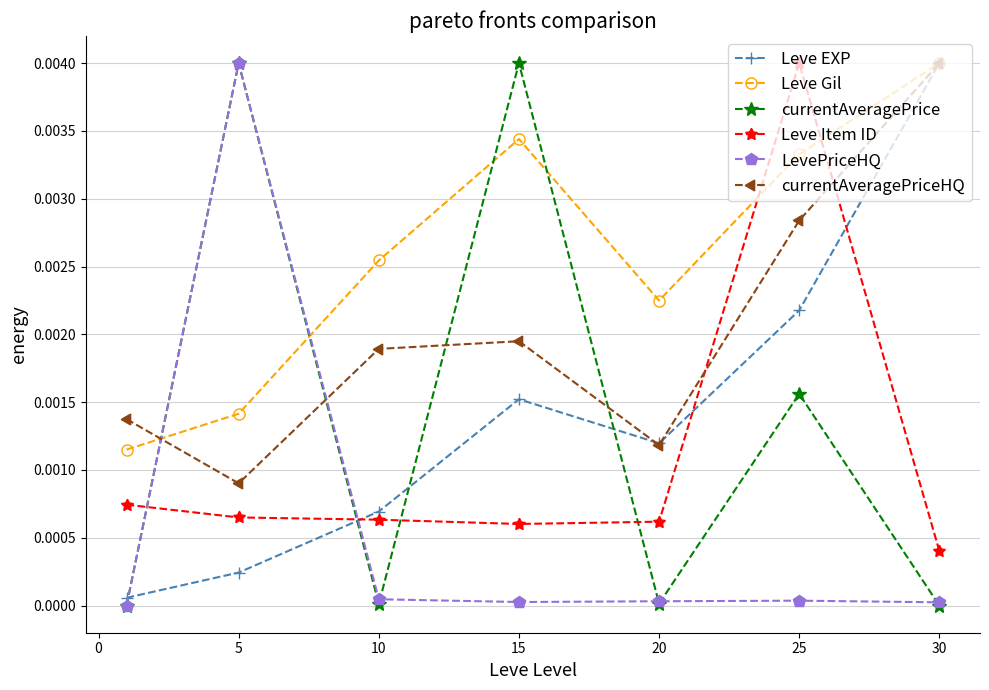

Which series has the largest total across all categories?

Leve Gil